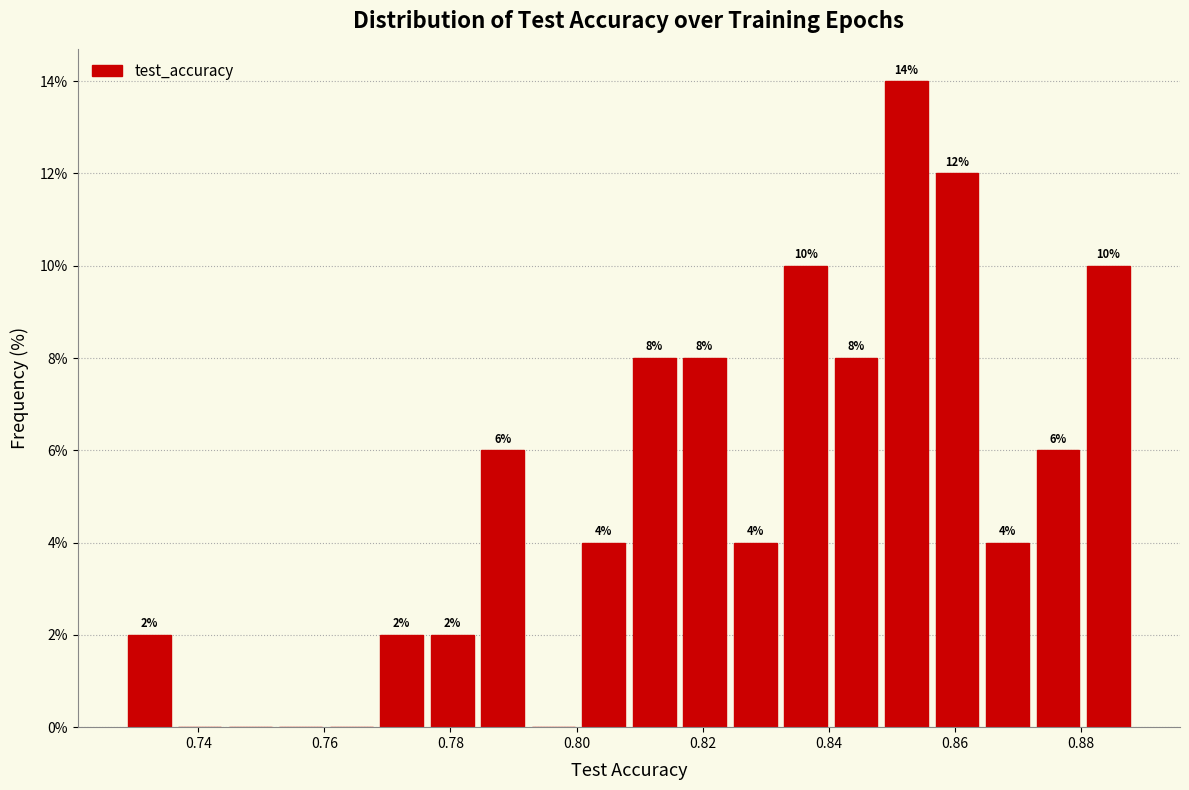

Over which range of the x-axis is the bar tallest?

0.848 to 0.856